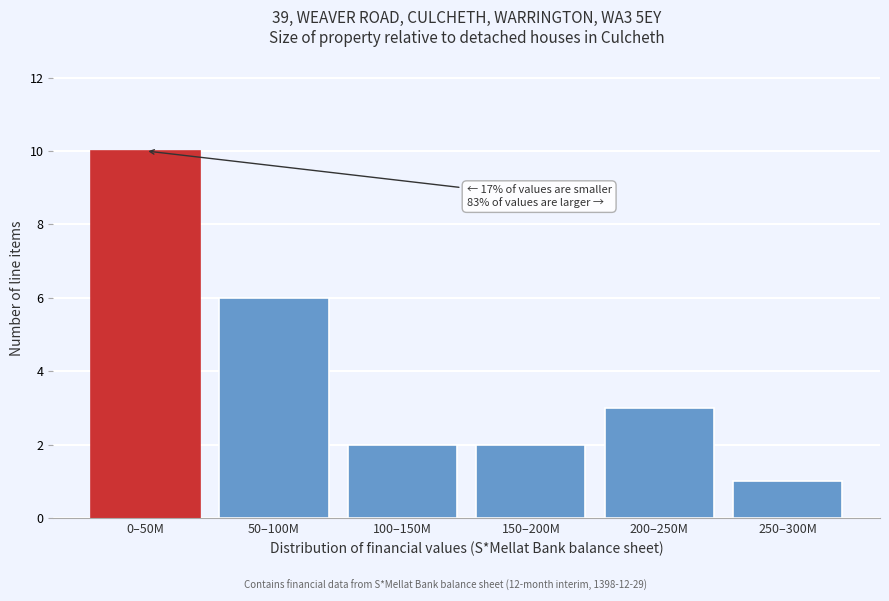

Reading left to right, list all the values displayed in this chart.

0–50M=10	50–100M=6	100–150M=2	150–200M=2	200–250M=3	250–300M=1